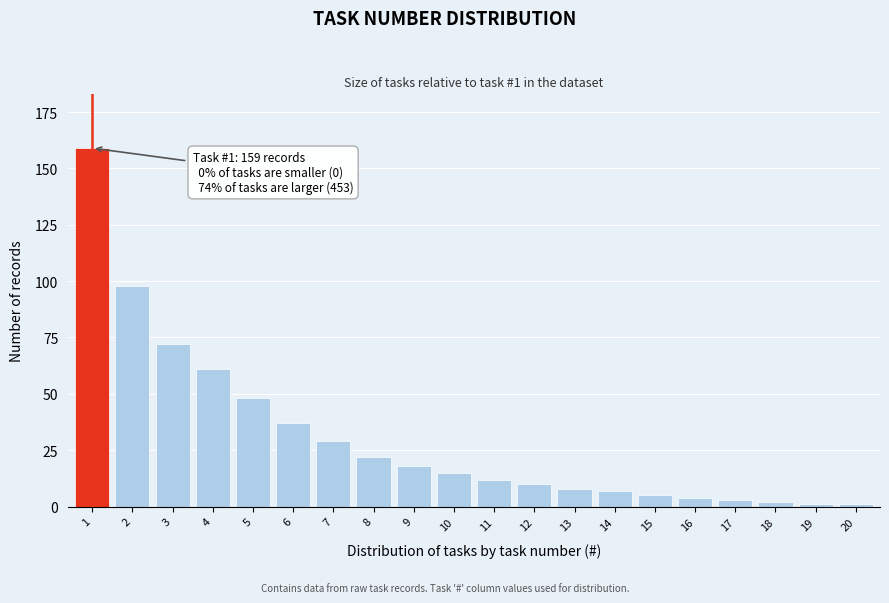

Reading left to right, what are all the values shown in this chart?

1=159	2=98	3=72	4=61	5=48	6=37	7=29	8=22	9=18	10=15	11=12	12=10	13=8	14=7	15=5	16=4	17=3	18=2	19=1	20=1